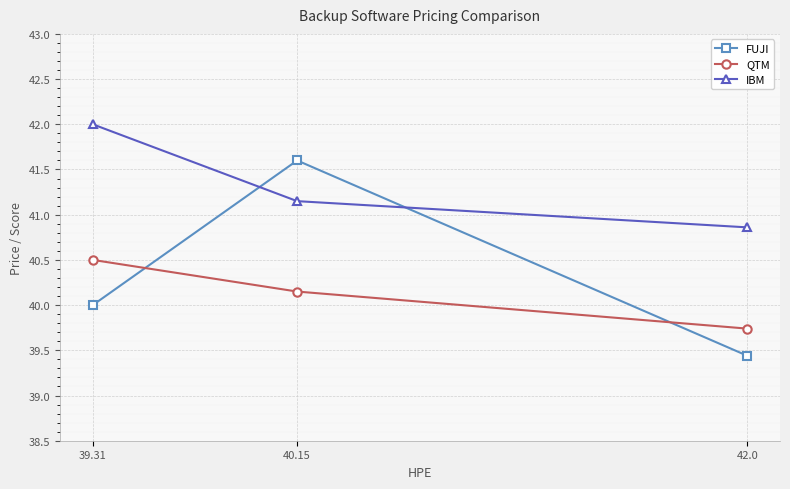

Which series changed the most between 39.31 and 40.15?

FUJI